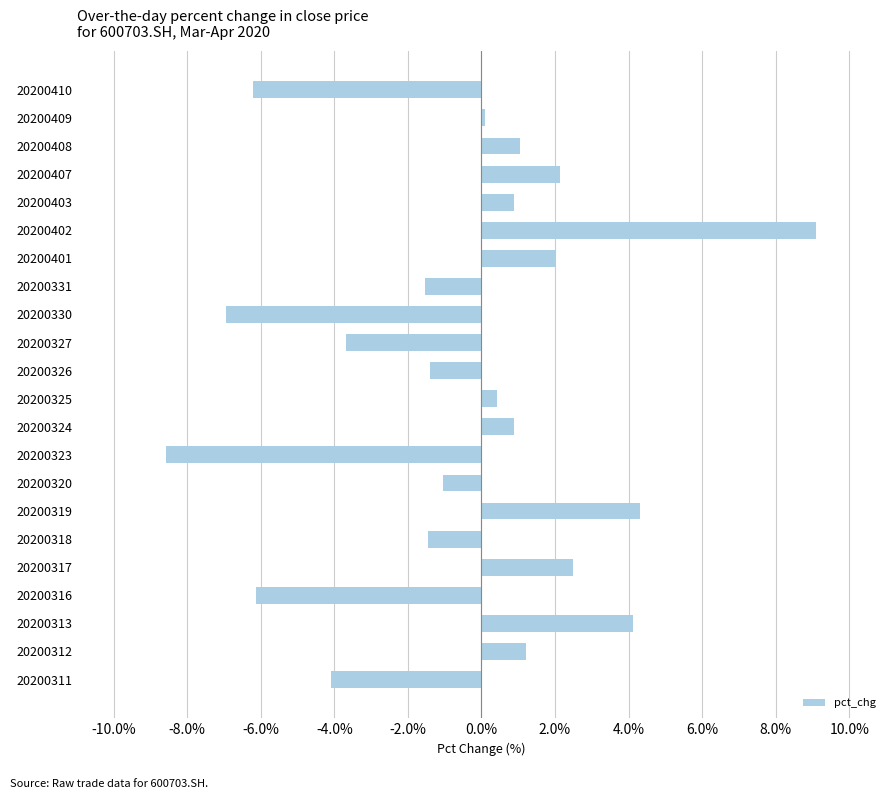

What is the change in value from 20200408 to 20200317?

+1.5